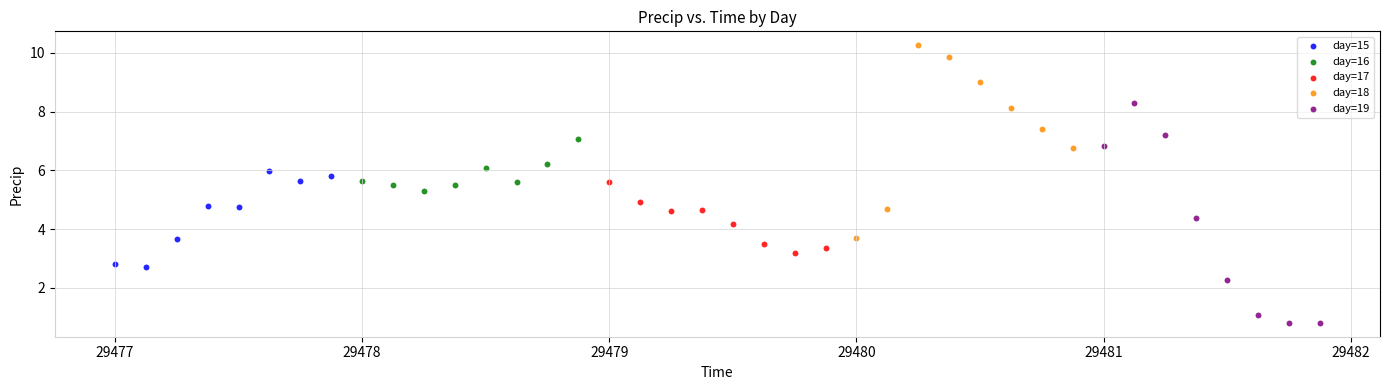

Which series contains the lowest Y value?

day=19